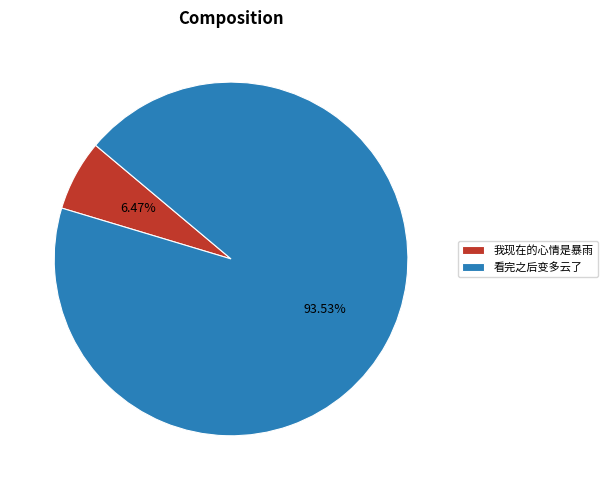

Is there a majority slice in this chart?

Yes